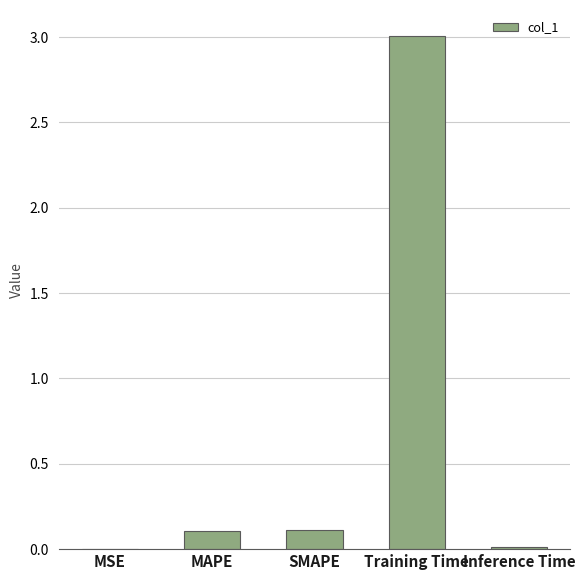

Which label corresponds to the largest value in the chart?

Training Time